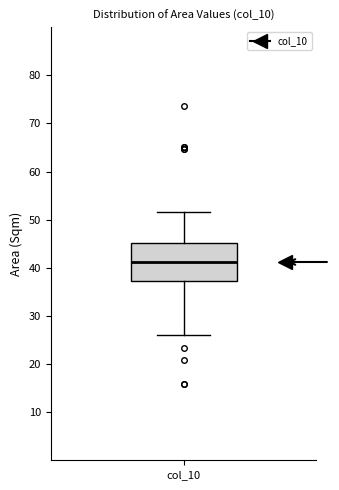

Transcribe this box plot: give where the median line is, the range the box spans, and where the two whiskers end, as read against the y-axis. The values are not printed on the chart, so give them approximately, as read against the axis.

median 41, box 37 to 45, whiskers 26 to 52